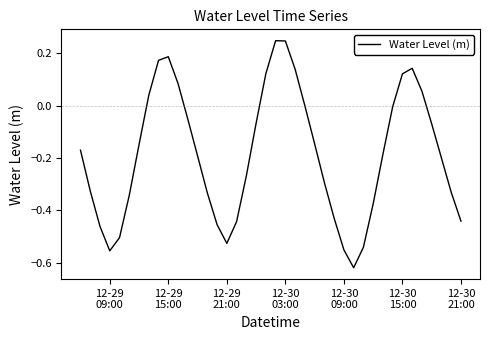

What is the difference between the maximum and minimum values?

0.9